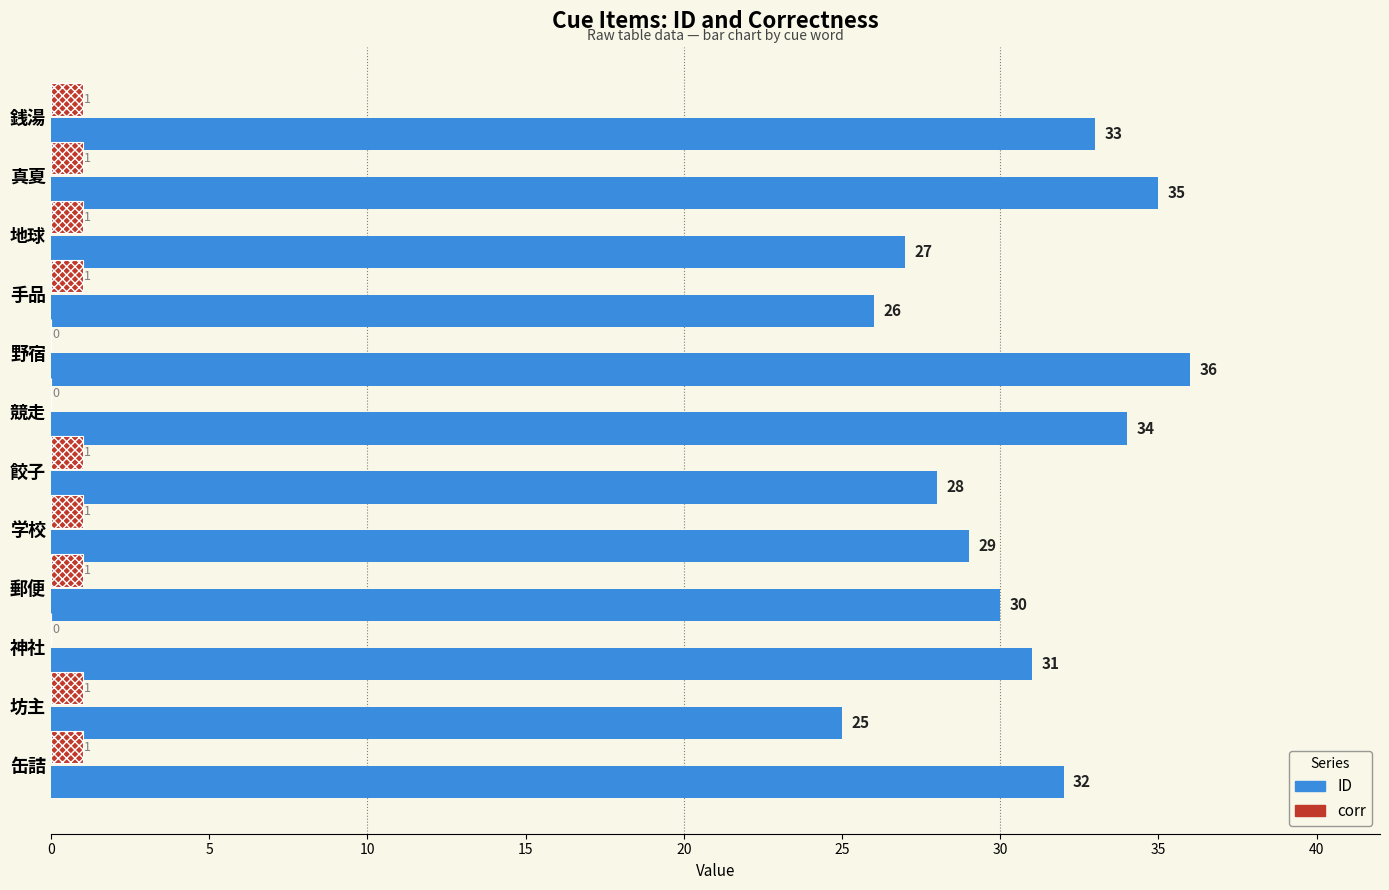

The value of corr at 餃子 is 1. True or false?

True